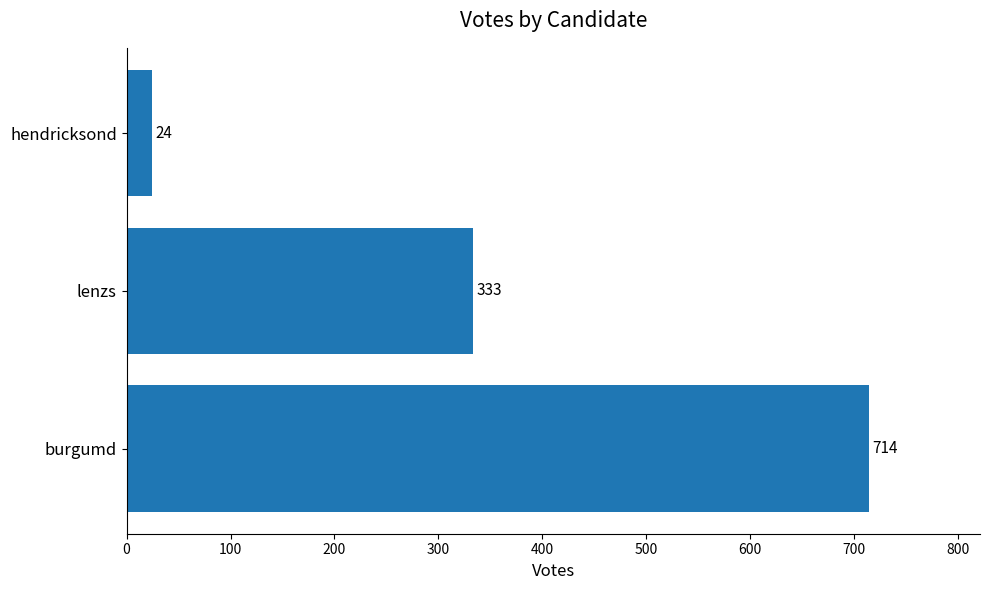

True or false: the data shows 333 at lenzs.

True